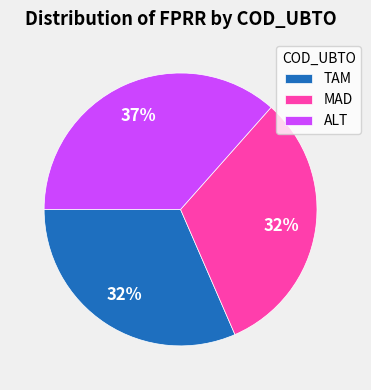

Which slice is the largest?

ALT